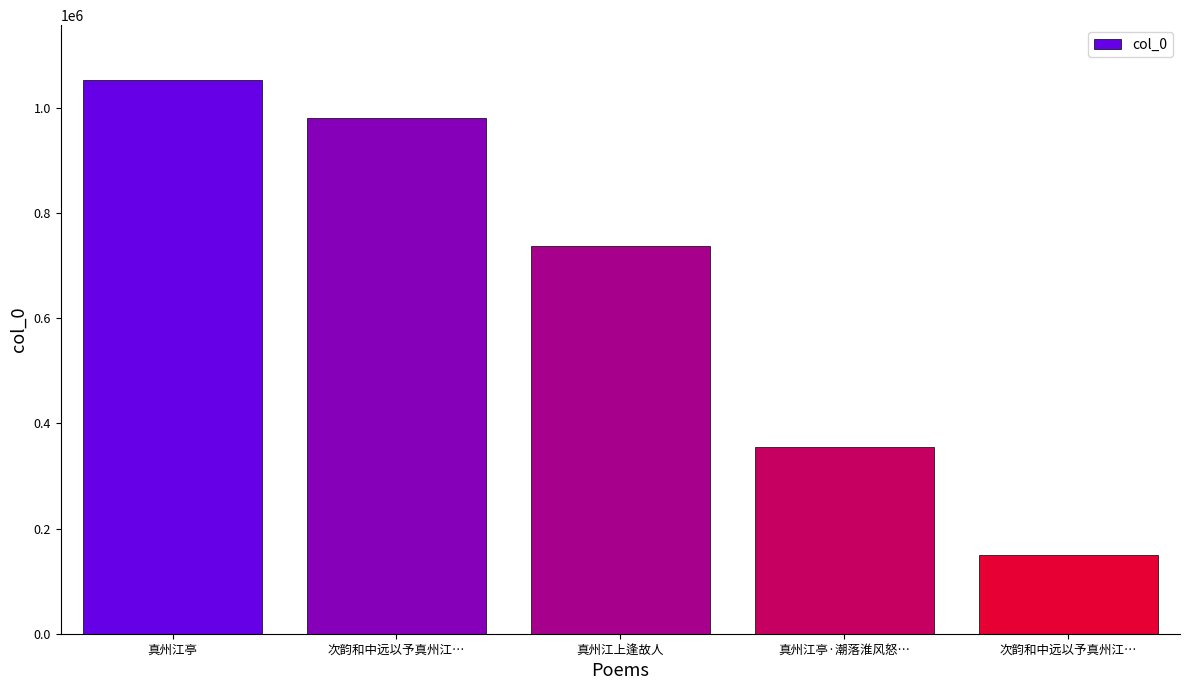

Reading right to left, extract all data points from this chart.

次韵和中远以予真州江…=150113	真州江亭·潮落淮风怒…=354719	真州江上逢故人=736913	次韵和中远以予真州江…=980216	真州江亭=1052525